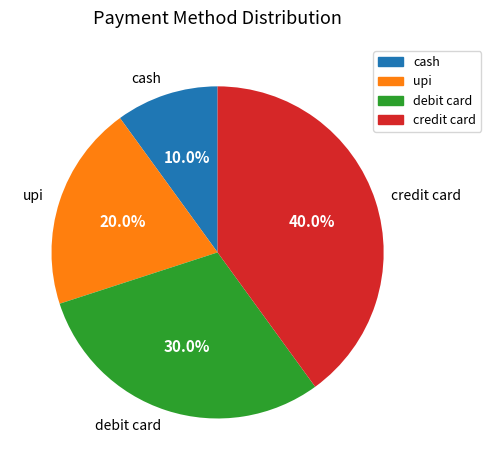

Is there any slice that represents more than half of the pie?

No